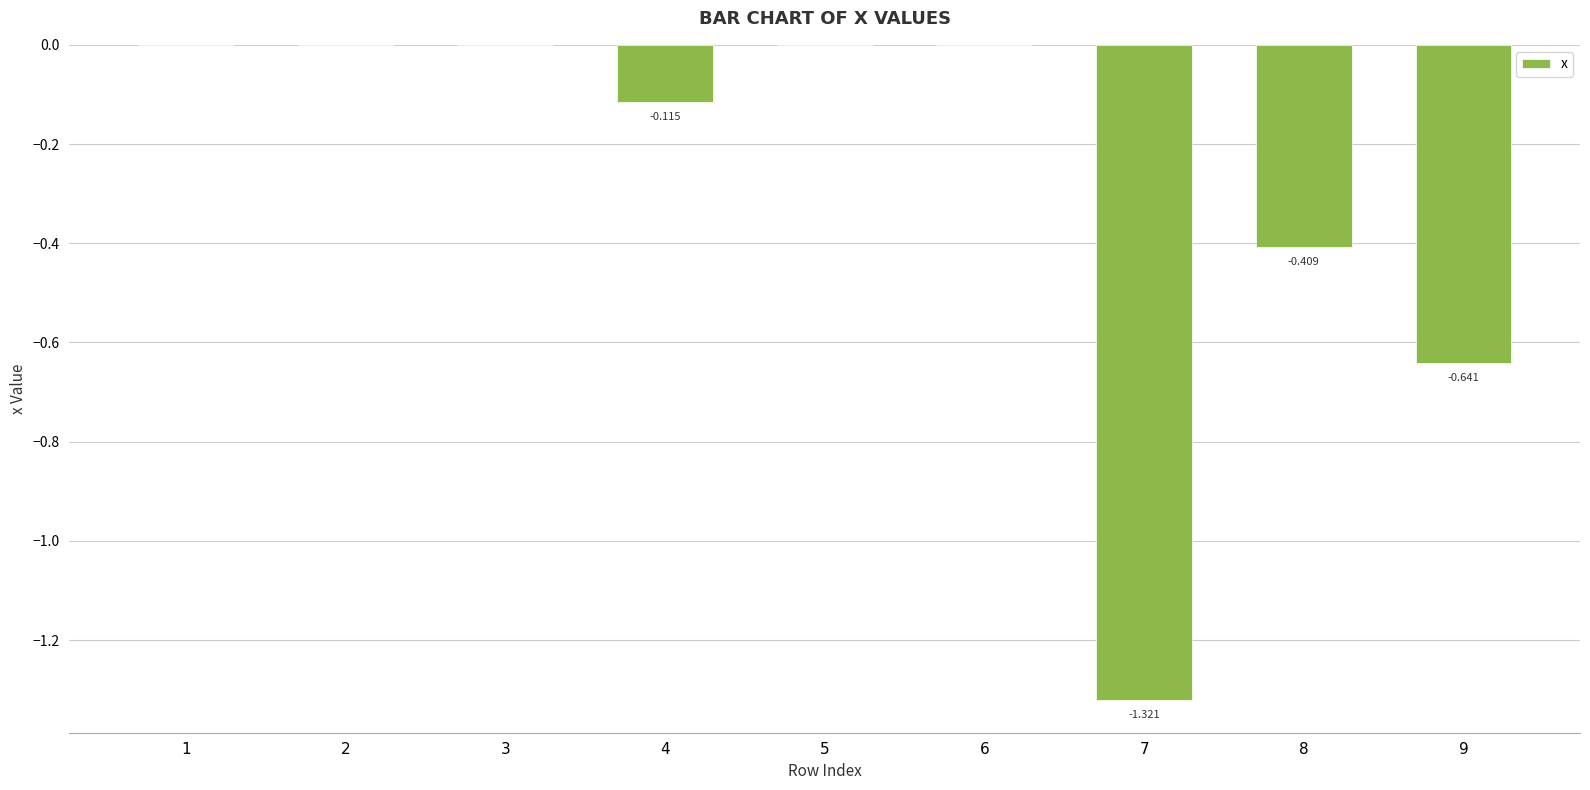

What is the average value?

-0.3